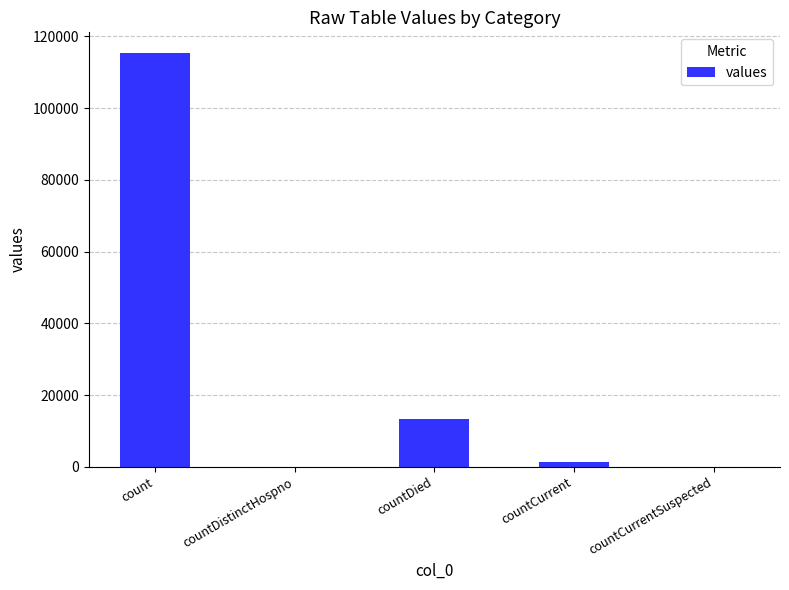

What is the greatest value displayed?

115379